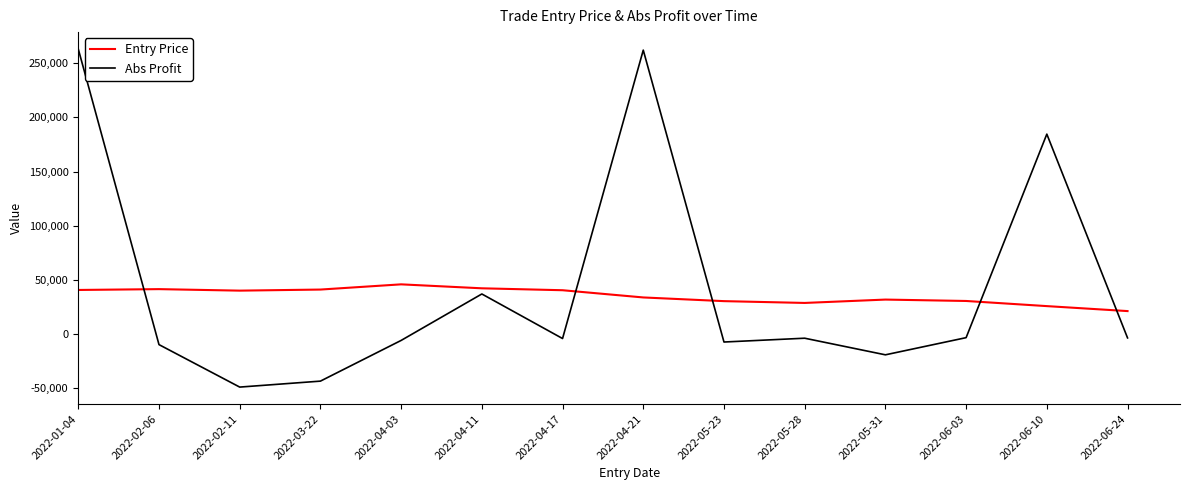

The value of Entry Price at 2022-05-23 is 8341.9. True or false?

False